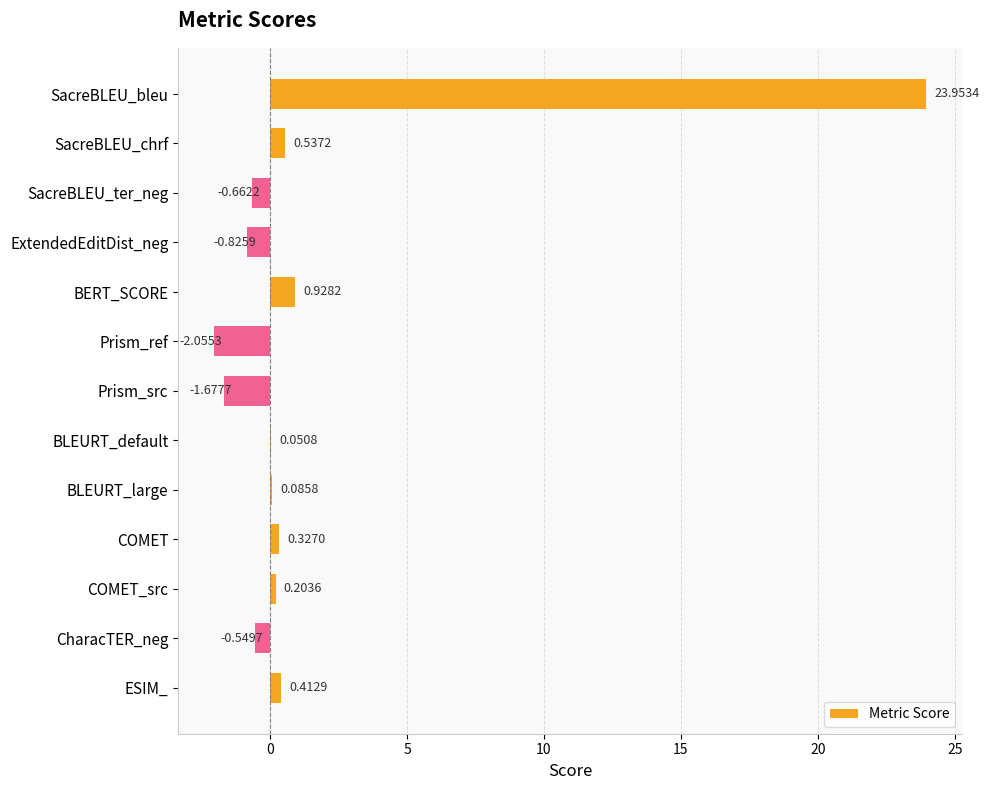

What is the sum of all values?

20.7